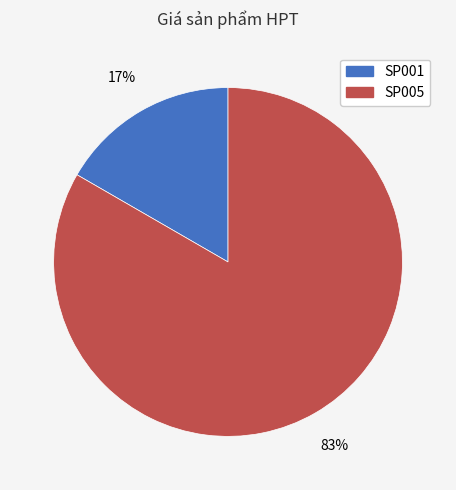

Which has a higher value, SP005 or SP001?

SP005